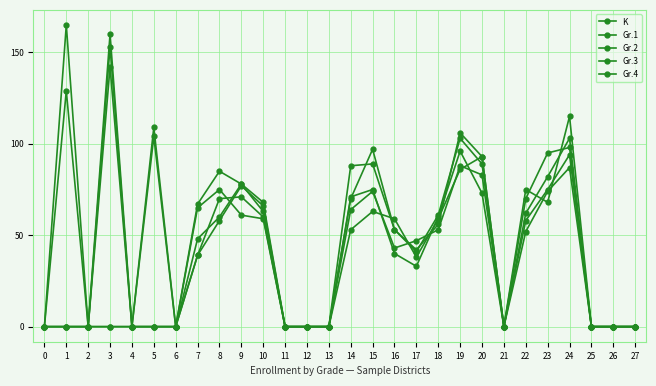

How many lines are shown in the chart?

5